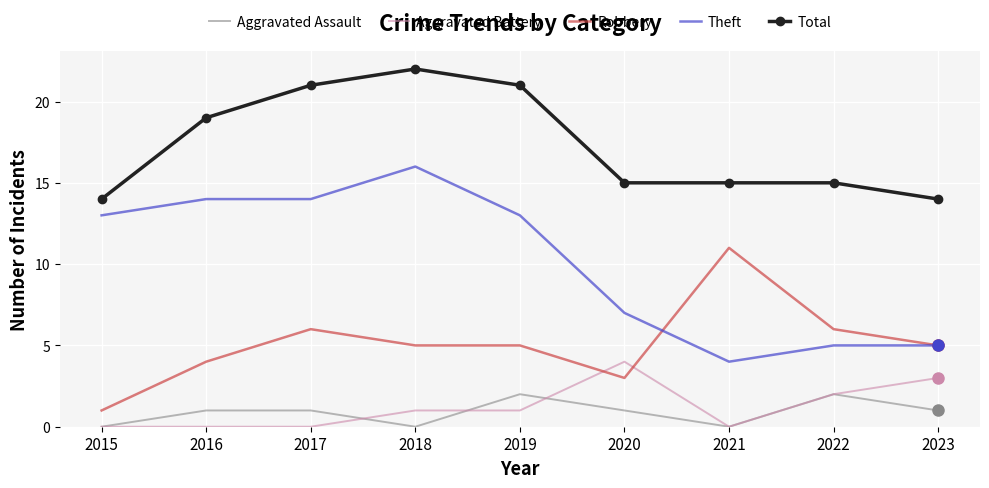

Reading left to right, extract all data points from this chart.

Aggravated Assault: 2015=0	2016=1	2017=1	2018=0	2019=2	2020=1	2021=0	2022=2	2023=1
Aggravated Battery: 2015=0	2016=0	2017=0	2018=1	2019=1	2020=4	2021=0	2022=2	2023=3
Robbery: 2015=1	2016=4	2017=6	2018=5	2019=5	2020=3	2021=11	2022=6	2023=5
Theft: 2015=13	2016=14	2017=14	2018=16	2019=13	2020=7	2021=4	2022=5	2023=5
Total: 2015=14	2016=19	2017=21	2018=22	2019=21	2020=15	2021=15	2022=15	2023=14